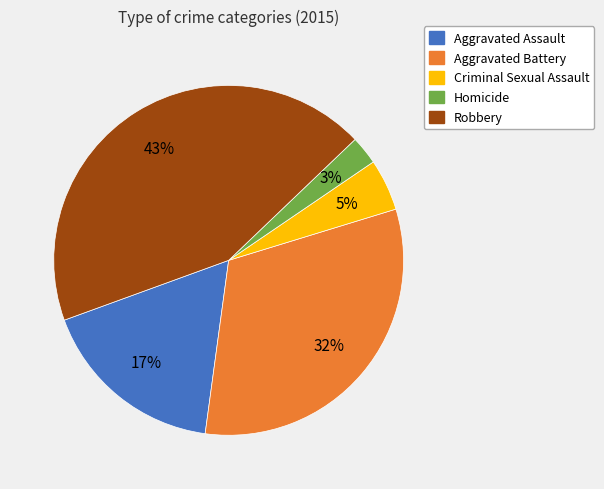

Count the number of slices in the pie.

5